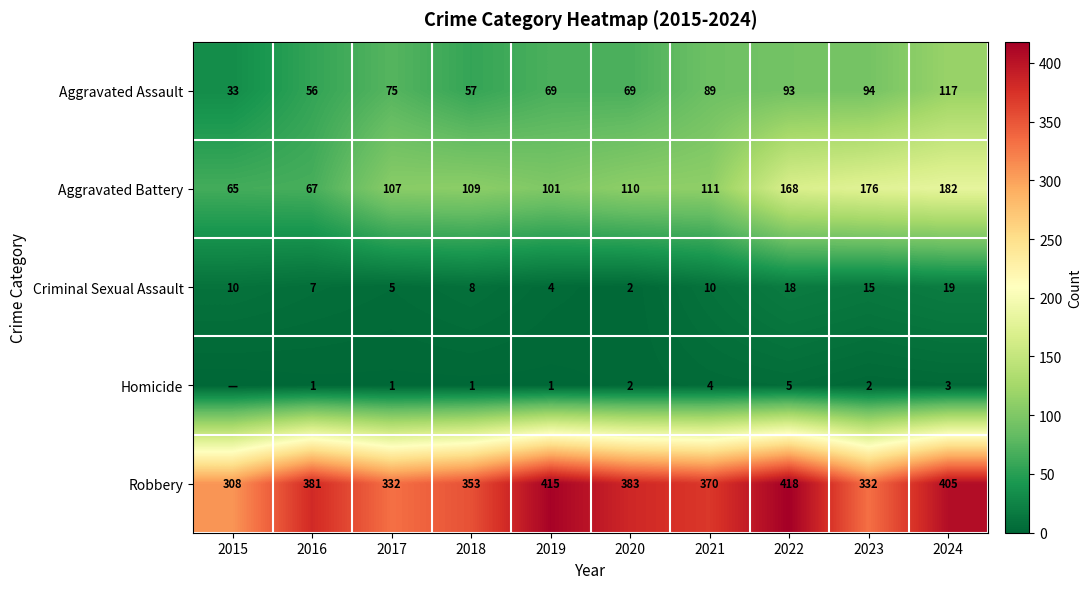

At which label is Robbery closest to 363?

2021